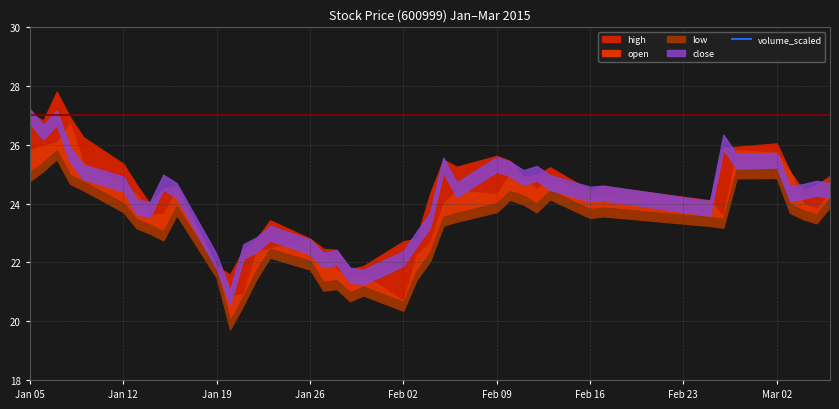

How many interior local peaks (higher than both neighbors) does the data have?

12